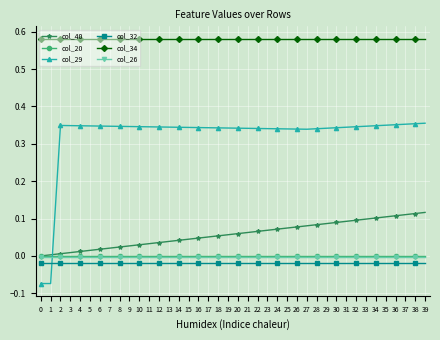

At how many categories does at least one series exceed 0?

40